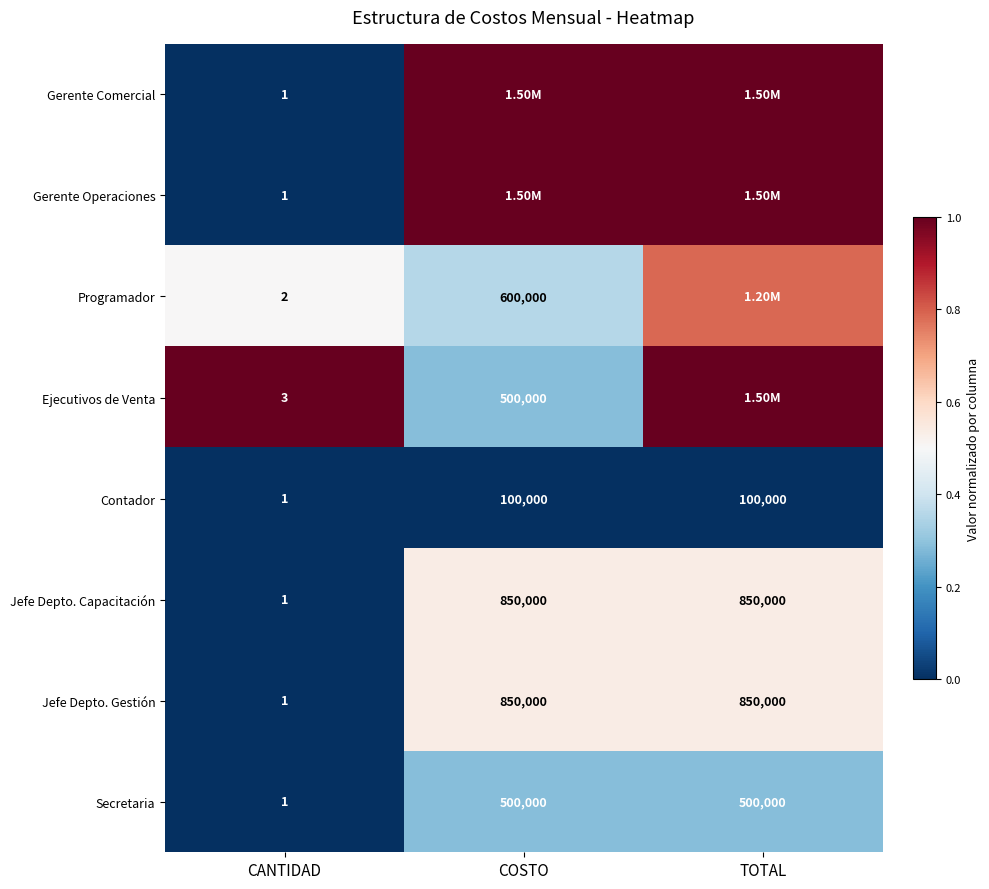

Is the value of Contador at CANTIDAD greater than the value of Ejecutivos de Venta at COSTO?

No